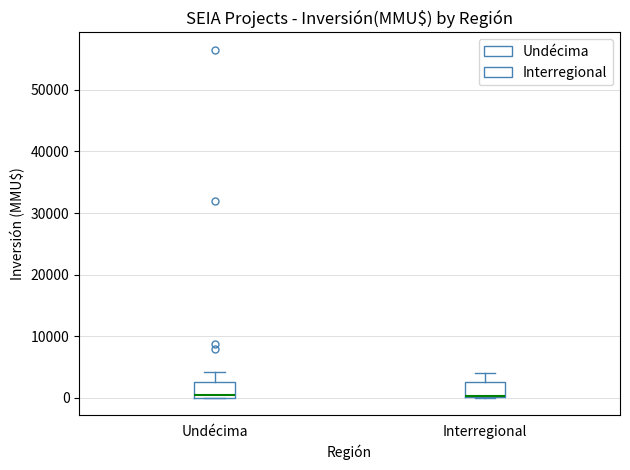

Reading left to right, read every box against the y-axis: the position of its median line, the range the box covers, and the ends of its whiskers. The values are not printed on the chart, so give them approximately, as read against the axis.

Undécima: median 1000, box 0 to 3000, whiskers 0 to 4000
Interregional: median 0 (drawn on the box's lower edge), box 0 to 2000, whiskers 0 to 4000